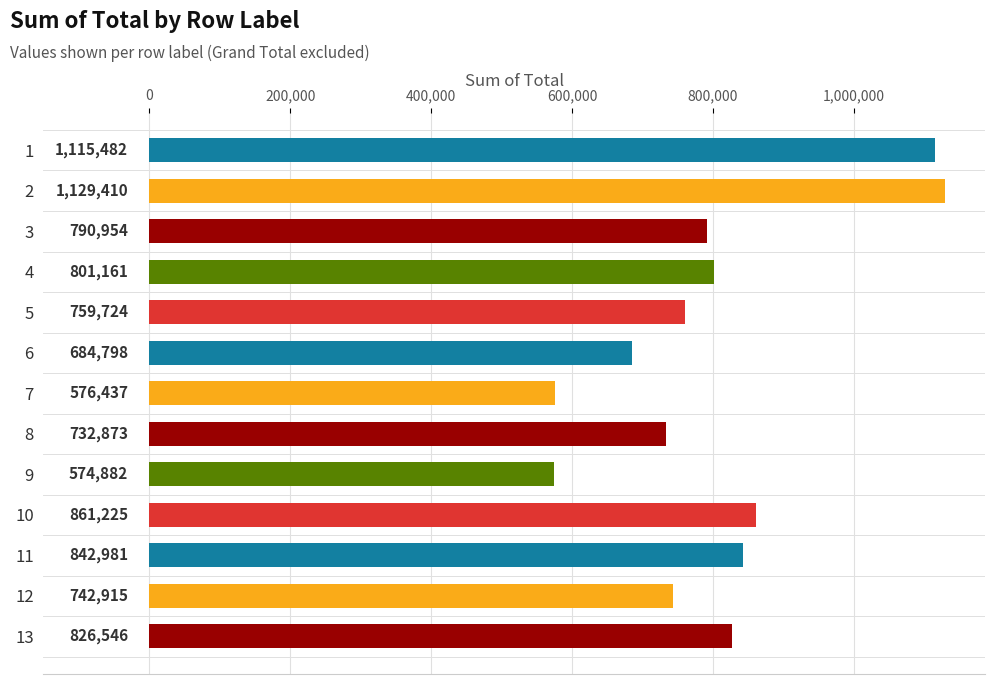

Rank the categories by value from lowest to highest.

9, 7, 6, 8, 12, 5, 3, 4, 13, 11, 10, 1, 2